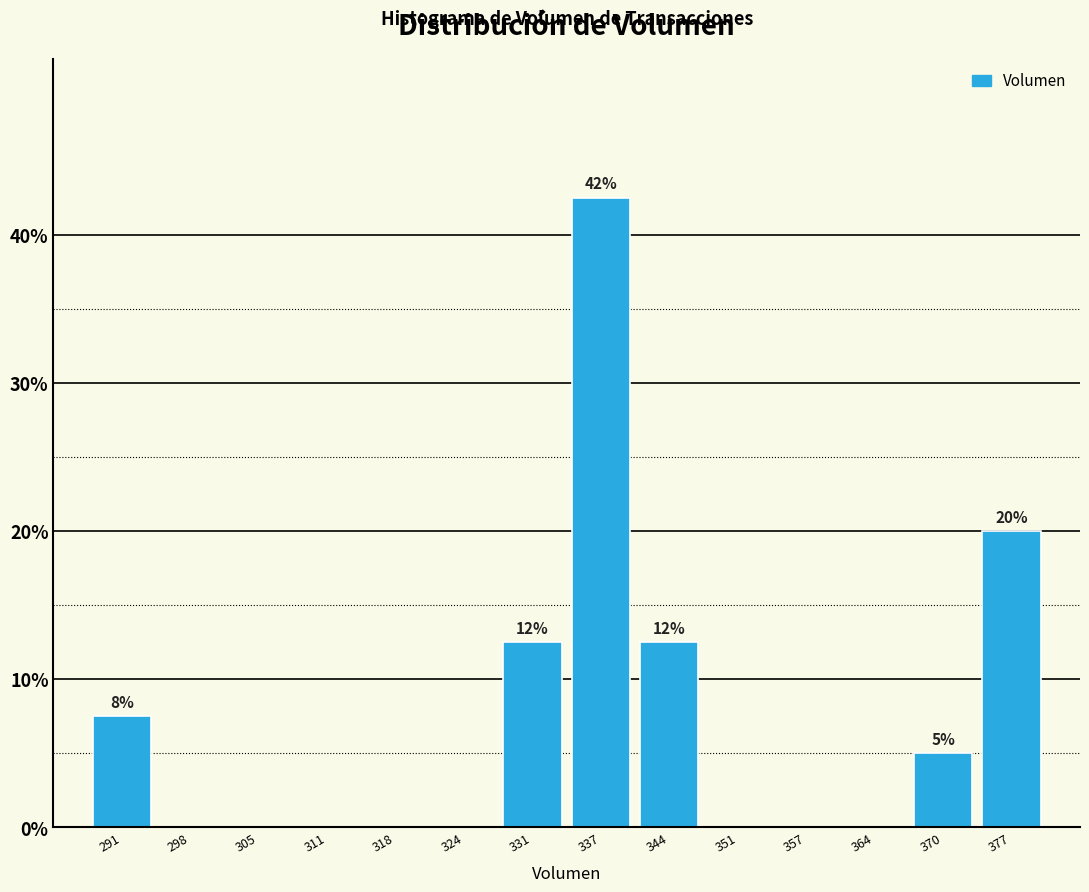

Over which range of the x-axis is the bar tallest?

334 to 341